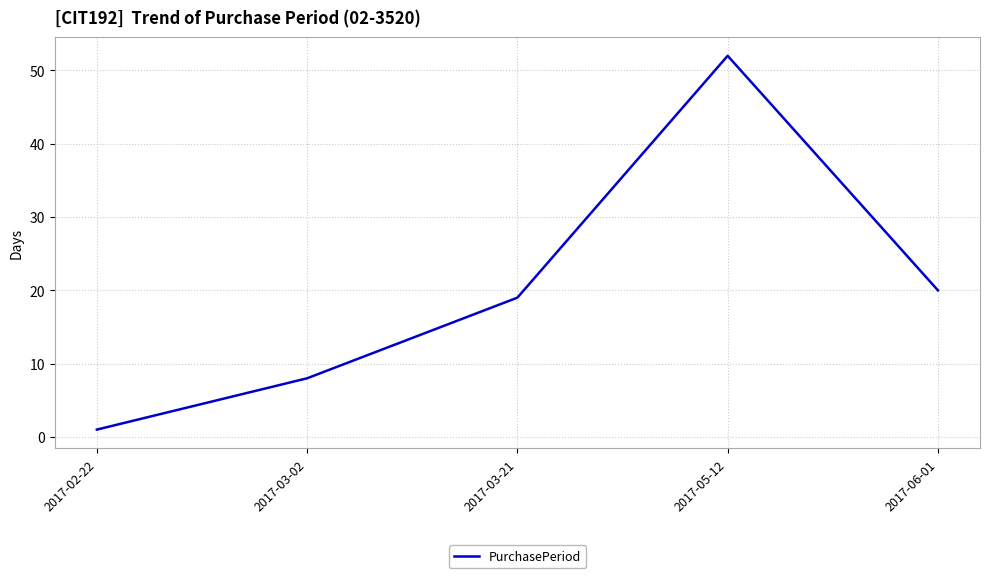

What is the change in value from 2017-02-22 to 2017-05-12?

+51